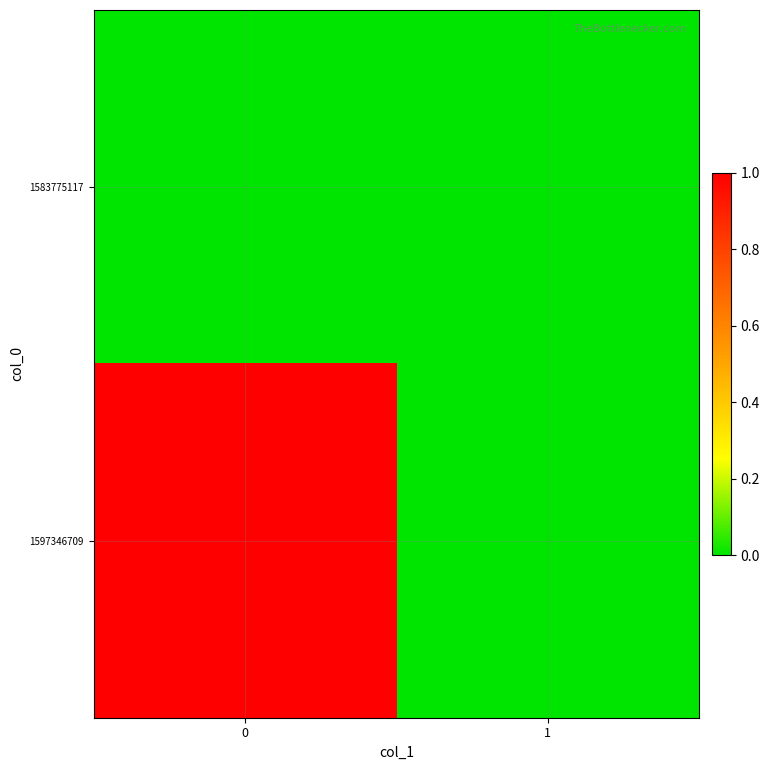

Which series has the largest total across all categories?

1597346709